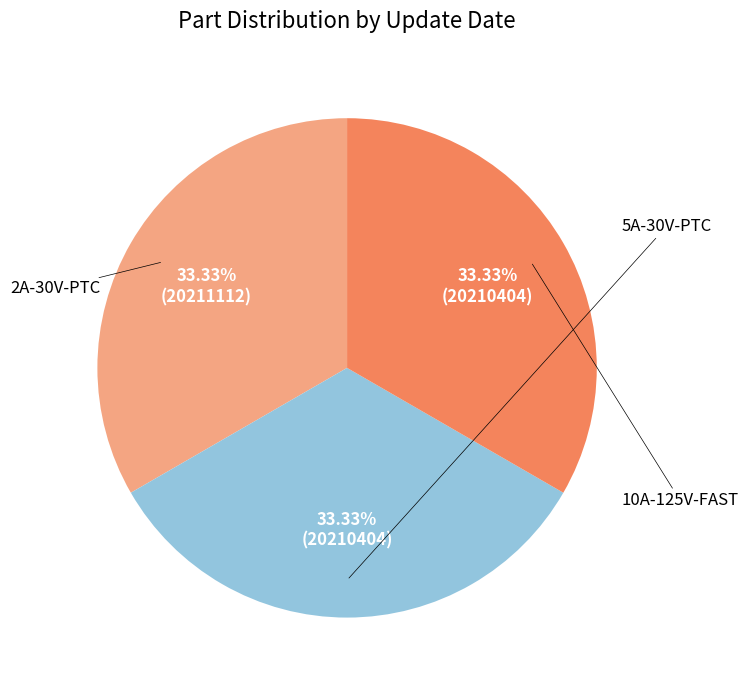

Does any single category account for the majority?

No